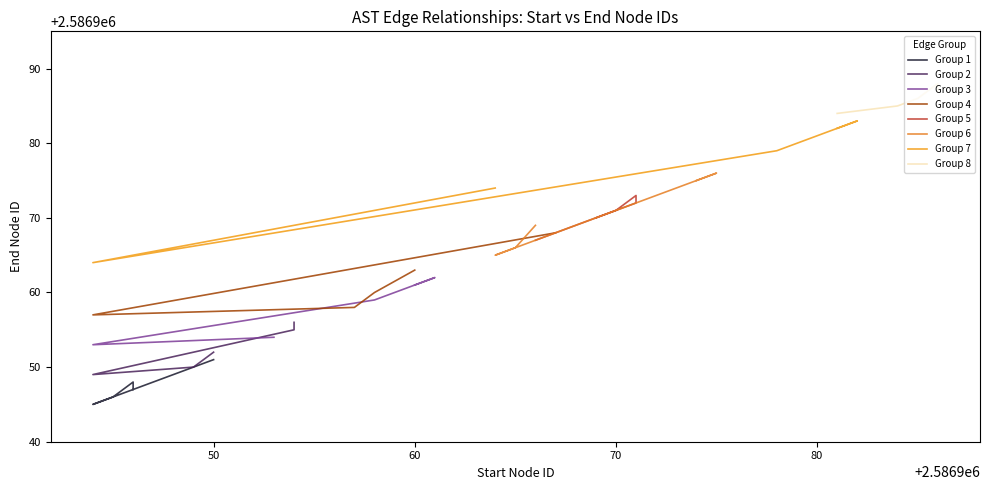

Approximately how many times larger is the value at 2586967 compared to 2586944?

1.0